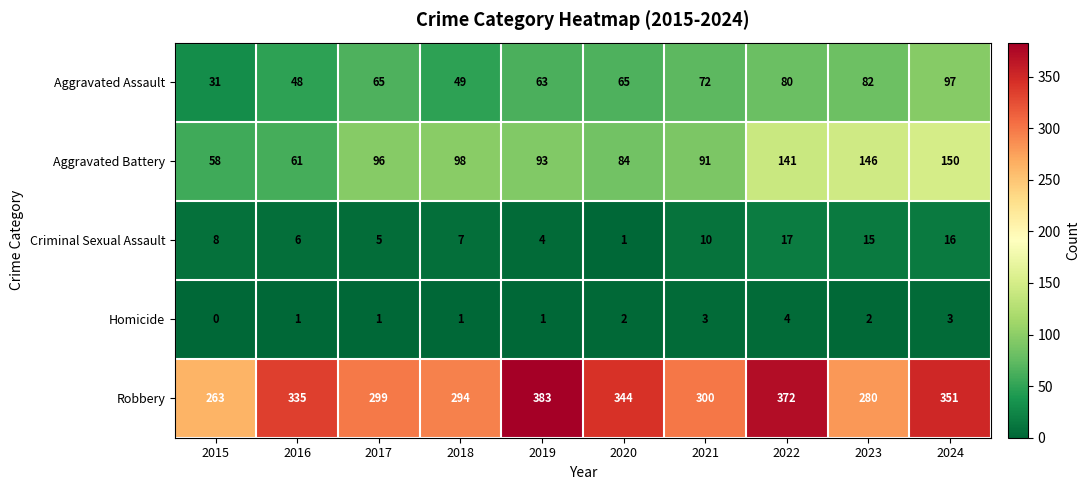

At which label is Criminal Sexual Assault closest to 9?

2015